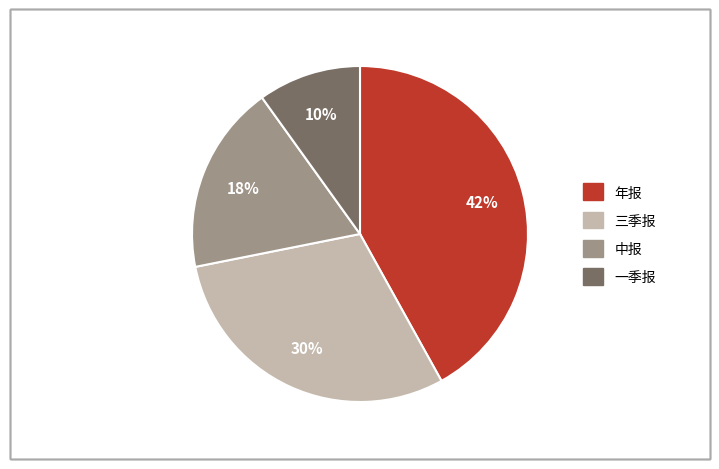

Between 一季报 and 年报, which is larger?

年报